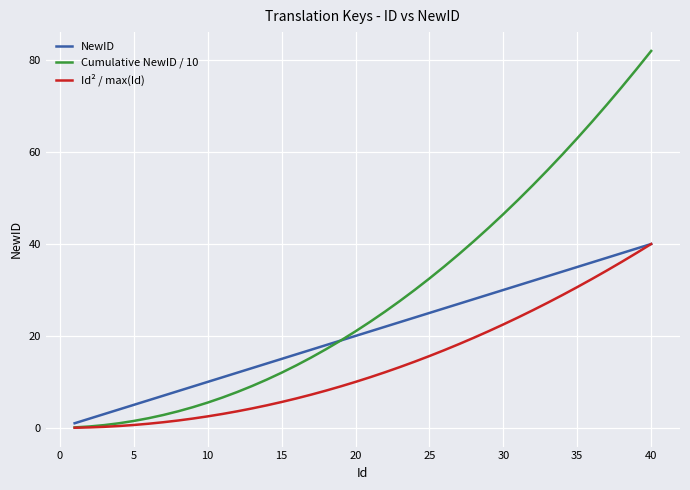

Which series has the largest total across all categories?

Cumulative NewID / 10